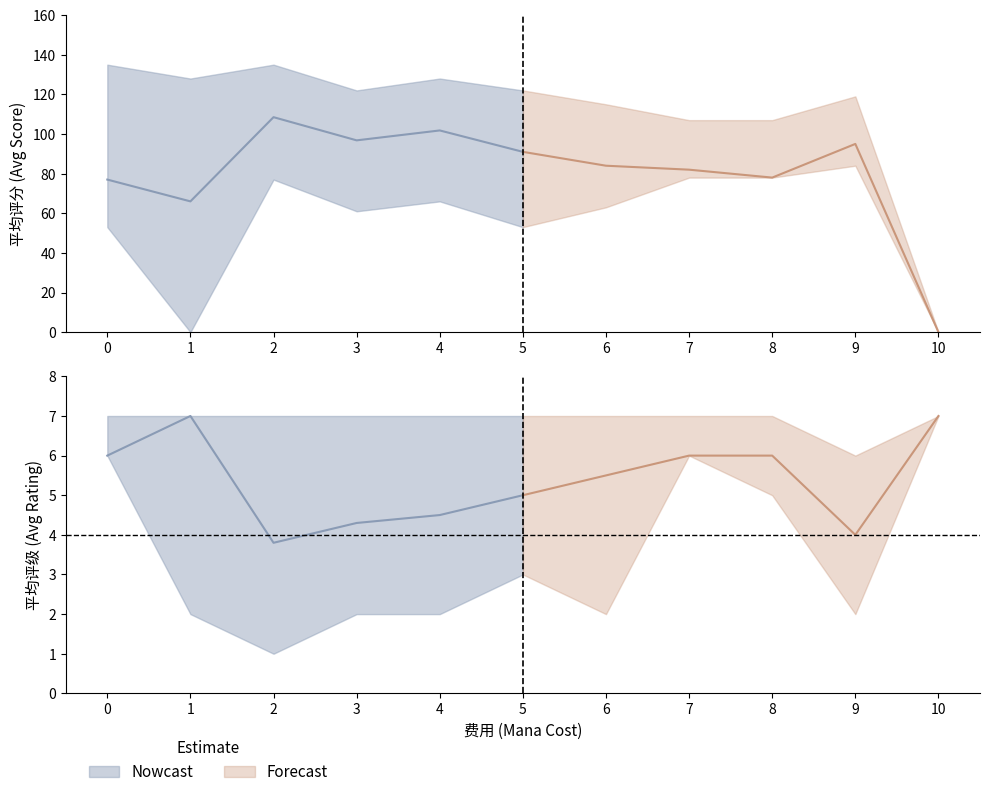

True or false: avg_score_lower has more than 2 points higher than both neighbors.

True